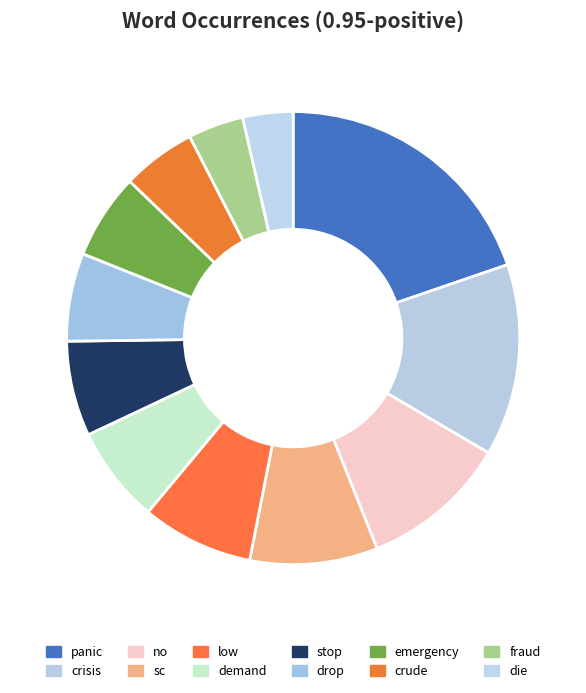

How many slices are in this pie chart?

12